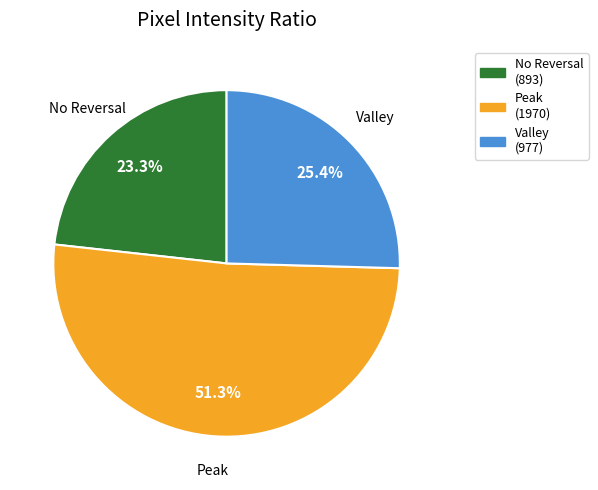

How many slices are in this pie chart?

3